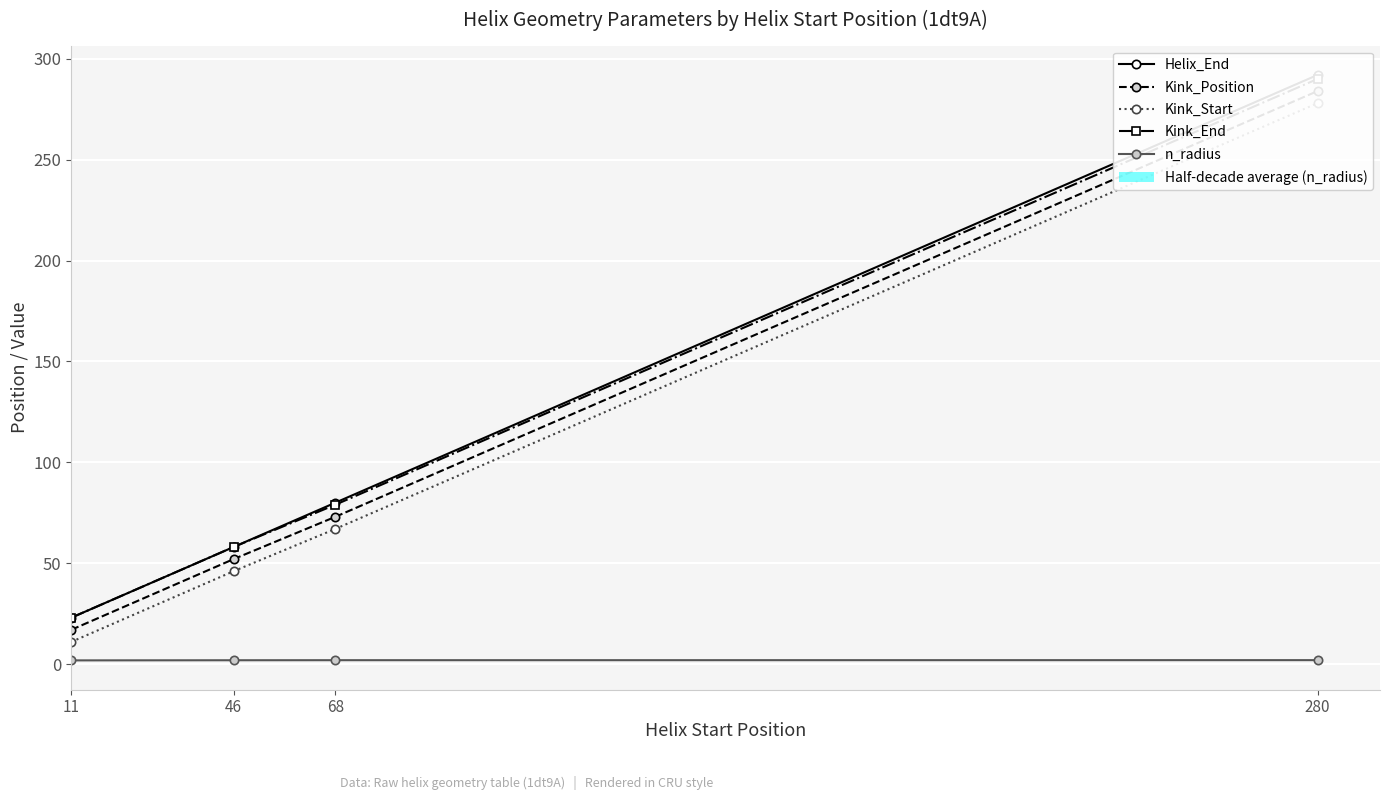

How many values in the Kink_End series exceed 79?

1